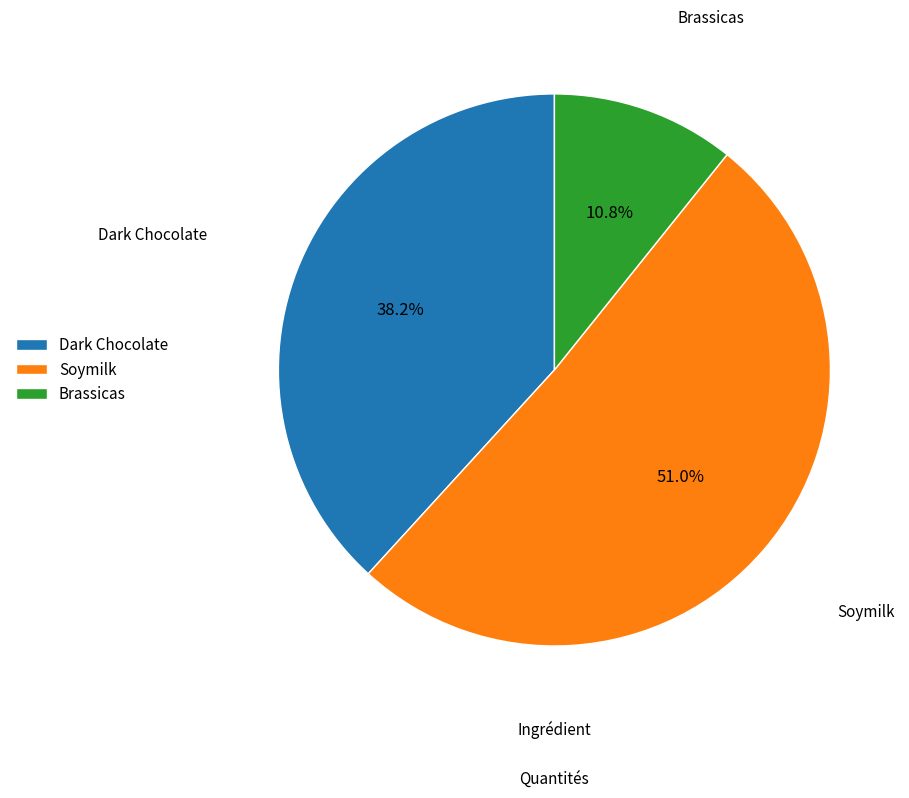

Count the number of slices in the pie.

3